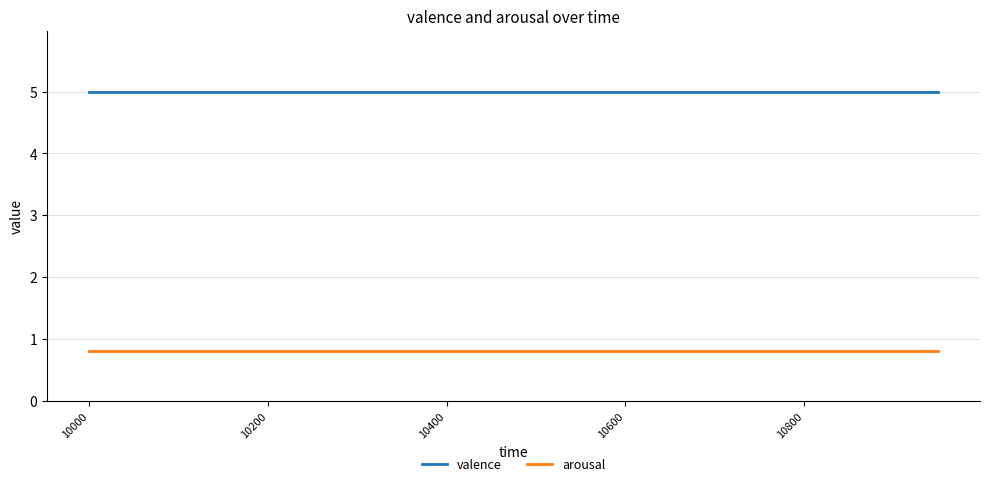

Which series has the largest total across all categories?

valence